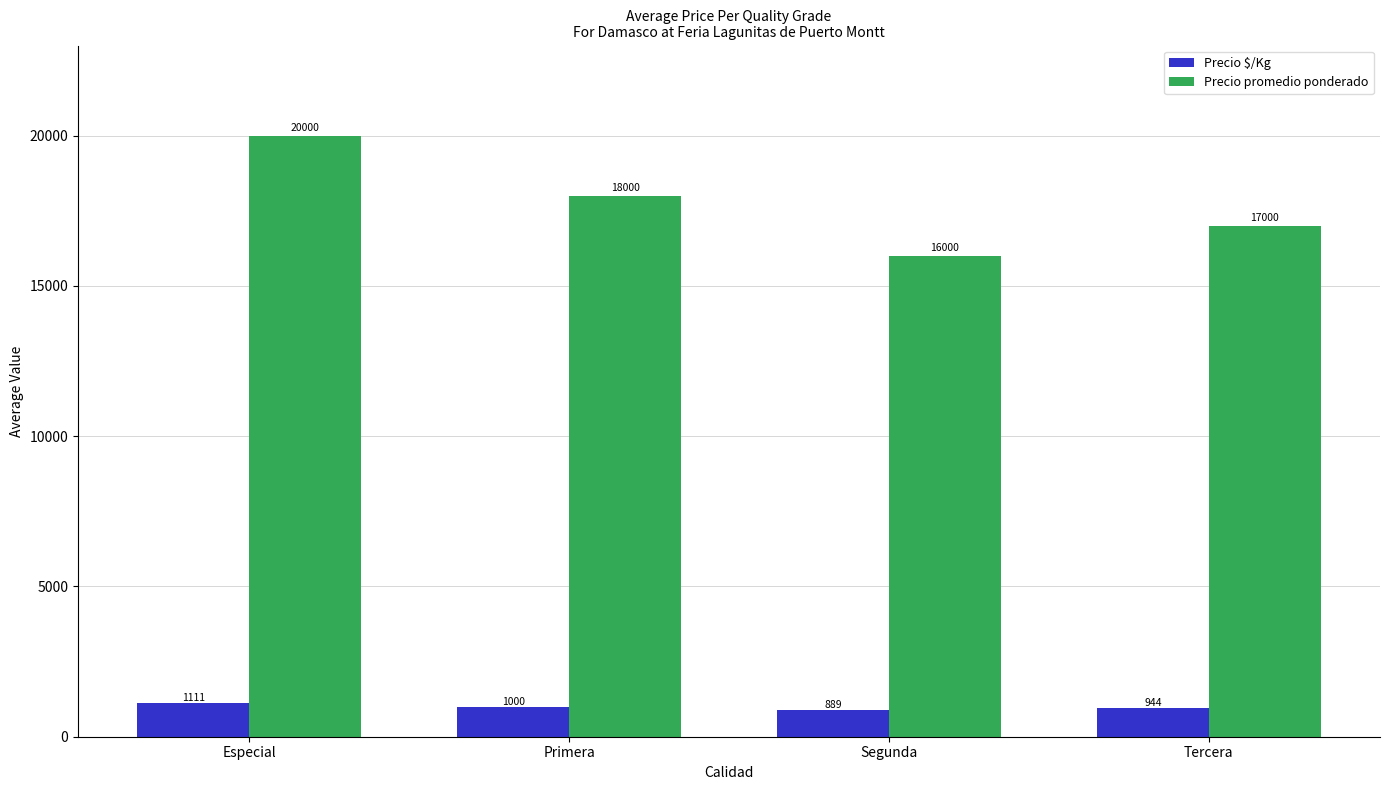

Which category has the highest value in the Precio promedio ponderado series?

Especial